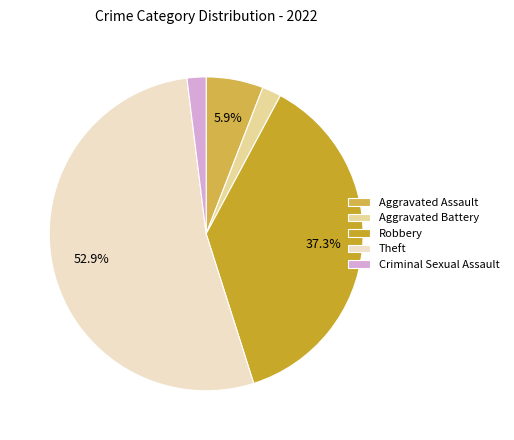

To the nearest percent, what is the difference between the Theft and Aggravated Assault slice percentages?

47%